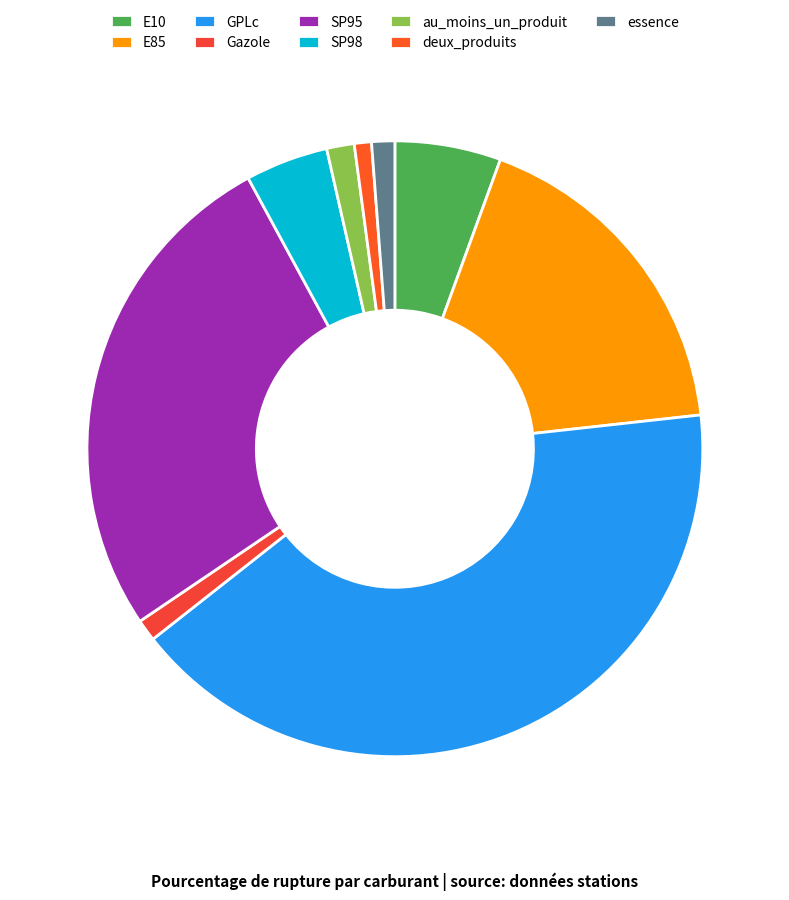

How many slices are in this pie chart?

9